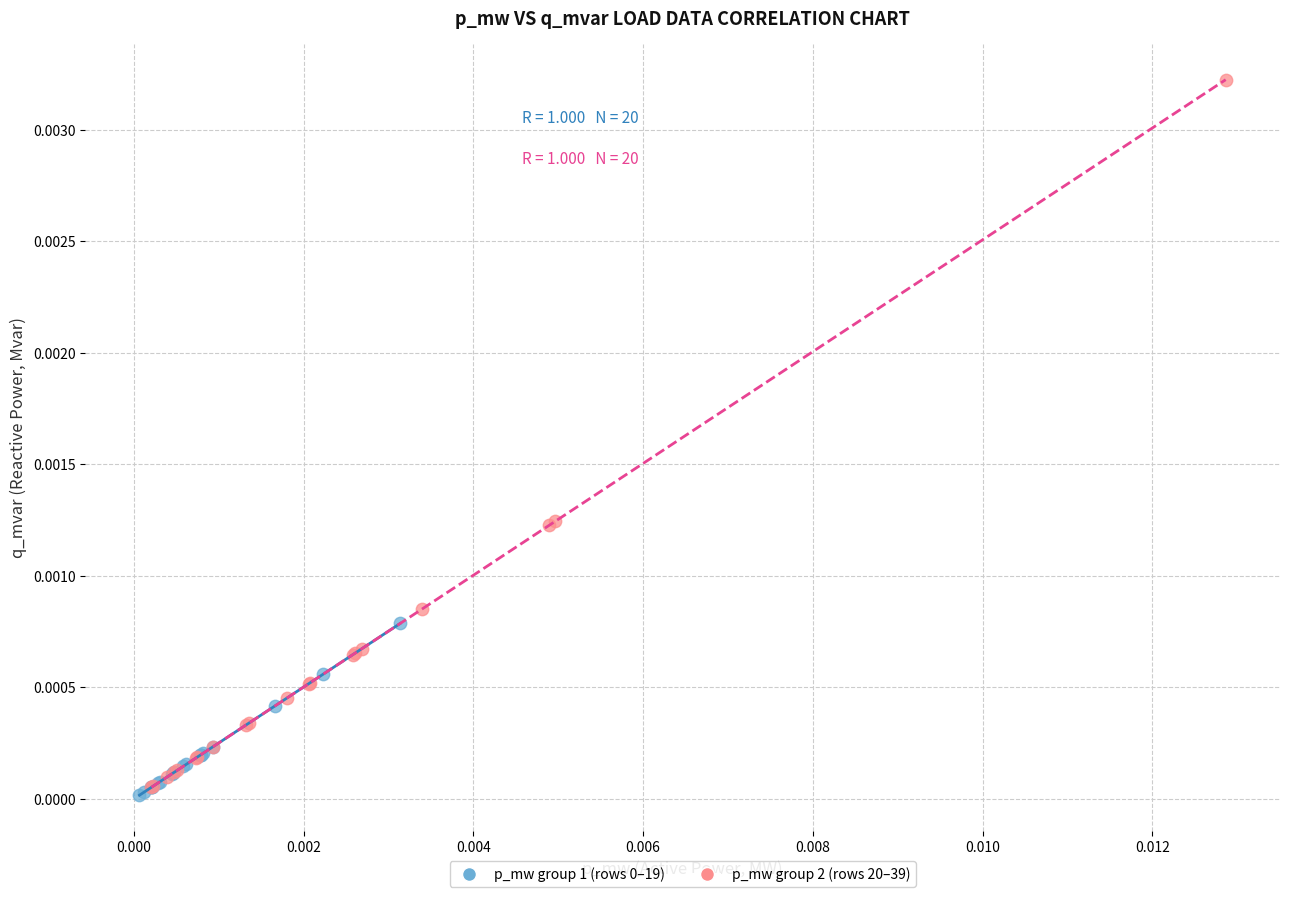

Which series has the widest spread of Y values?

p_mw group 2 (rows 20–39)